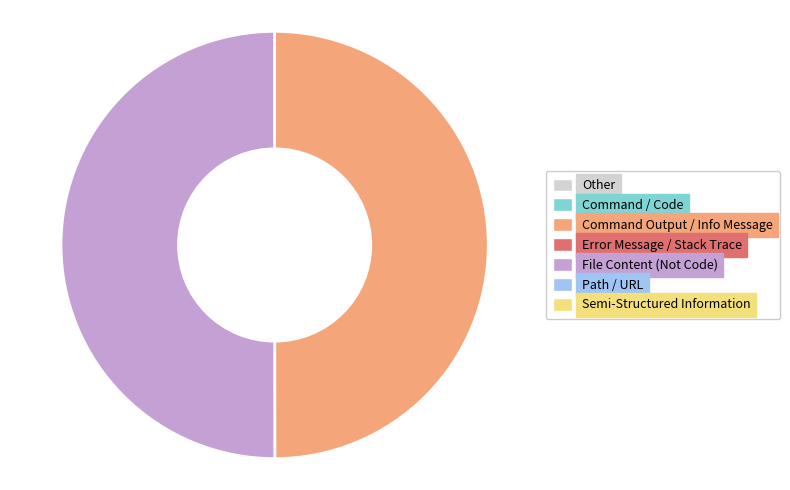

How many slices are in this pie chart?

2